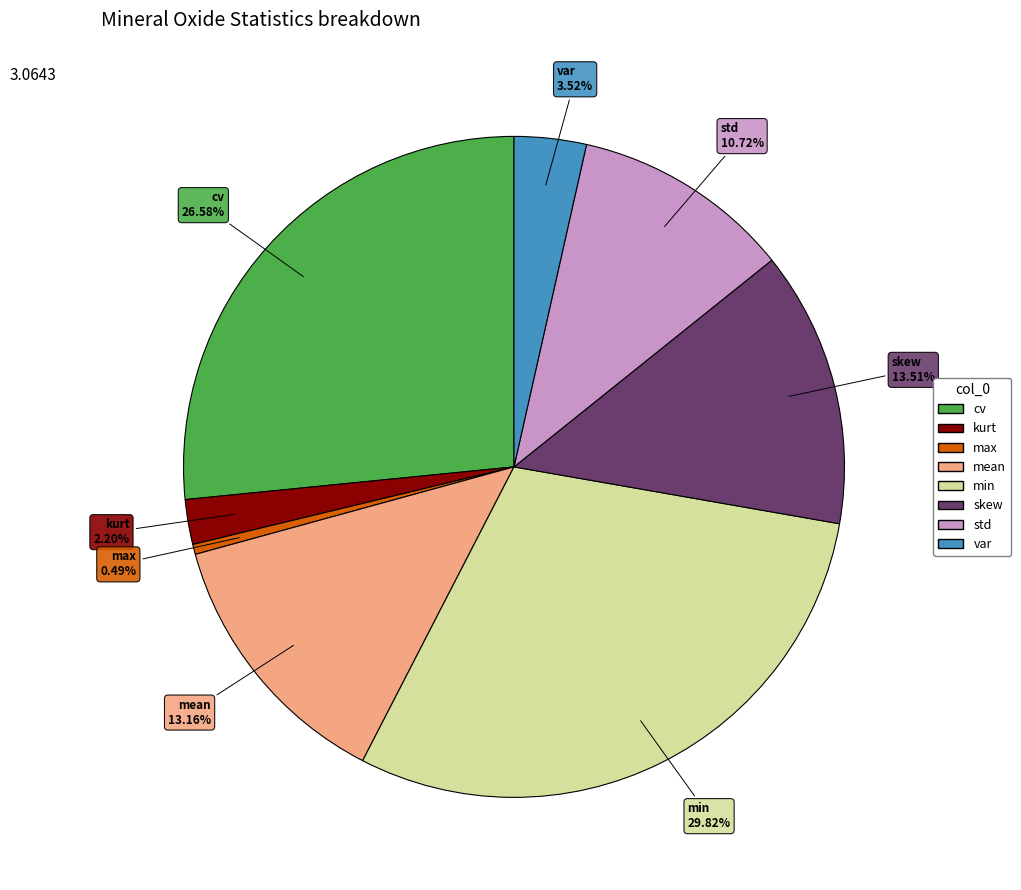

Does var represent more than half of the total?

No